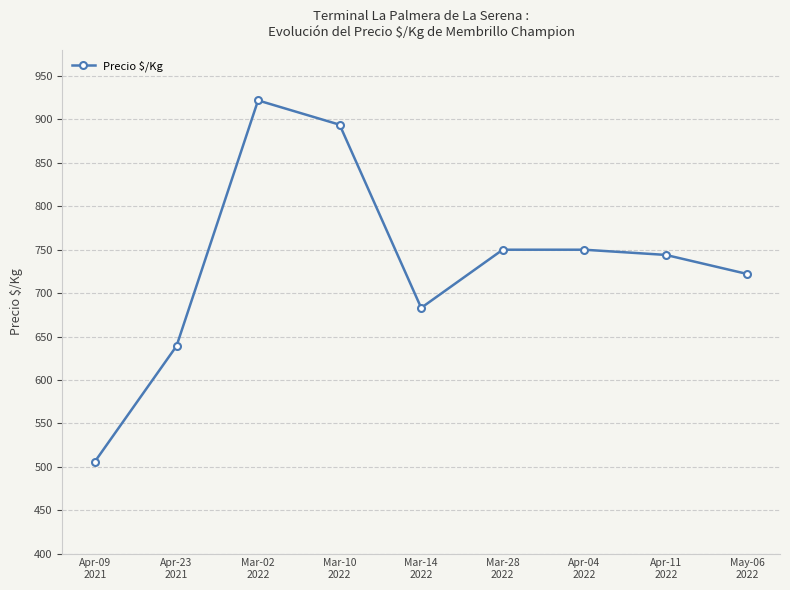

What is the change in value from Apr-23
2021 to Mar-10
2022?

+255